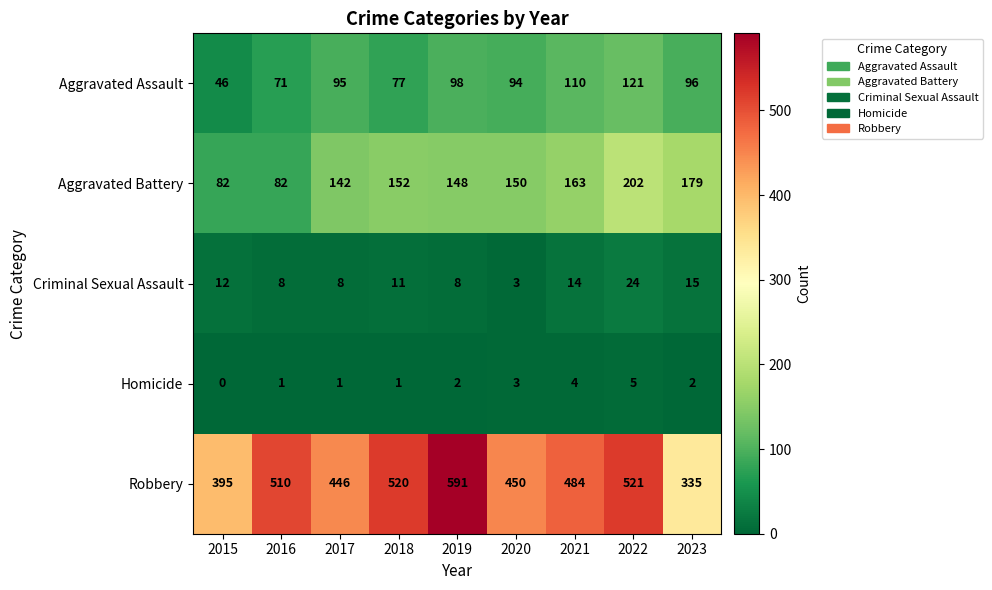

What is the difference between the highest and lowest values at 2019?

589